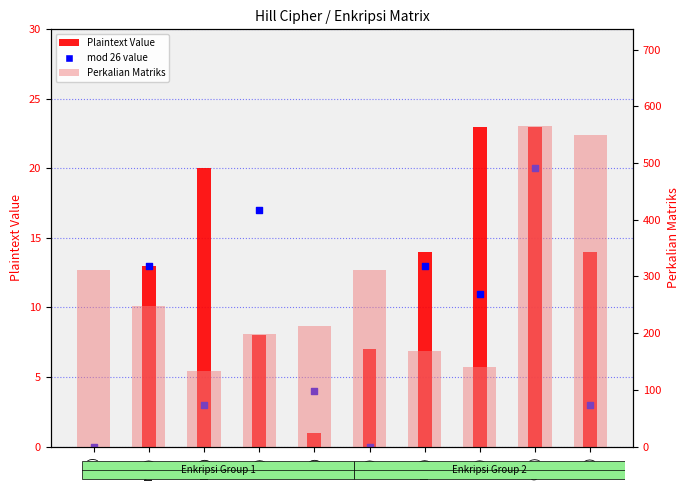

What are all the series names shown in the legend?

Plaintext Value, mod 26 value, Perkalian Matriks